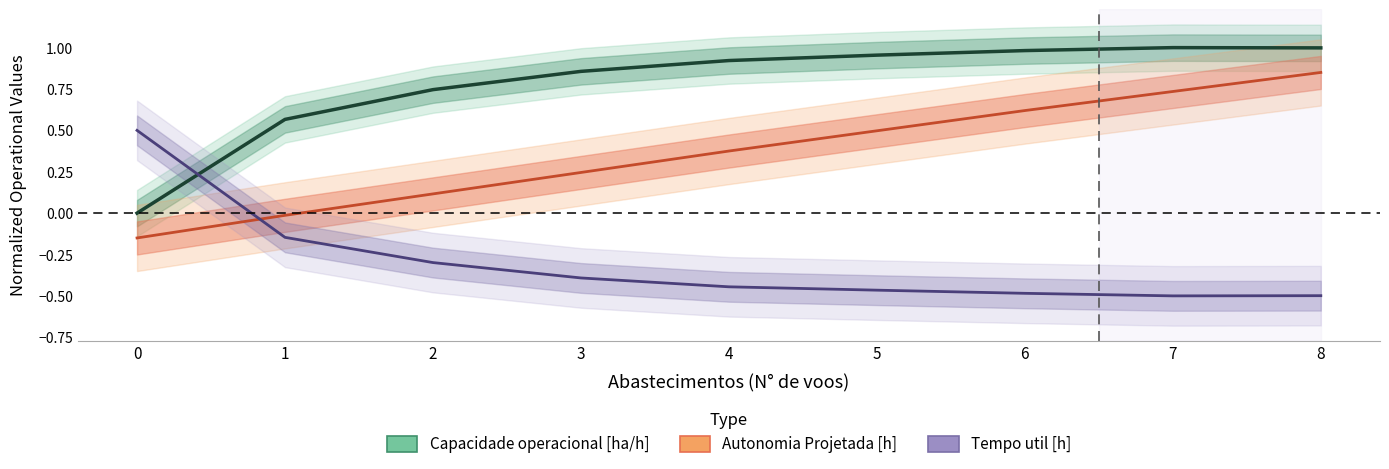

What is the lowest value of the Autonomia Projetada [h] series?

-0.1